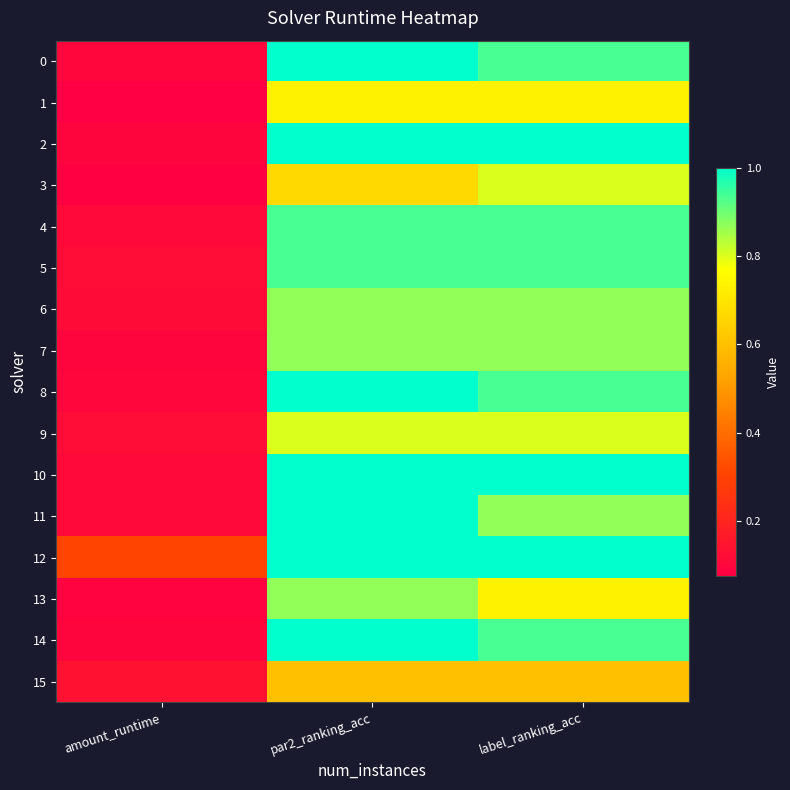

Between label_ranking_acc and par2_ranking_acc, which is larger?

par2_ranking_acc